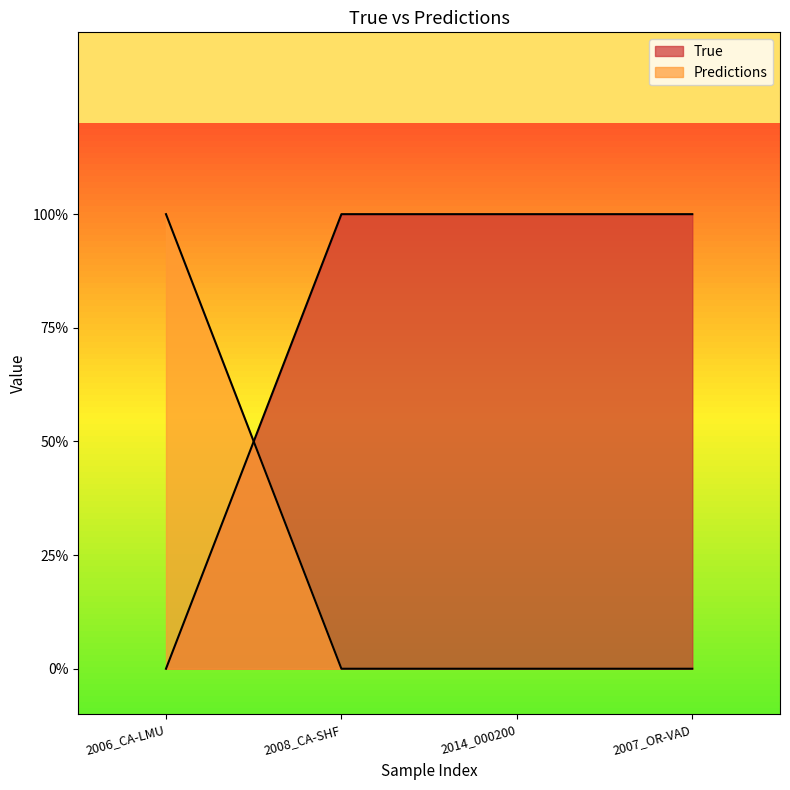

Is it true that True equals 1 at 2007_OR-VAD?

True